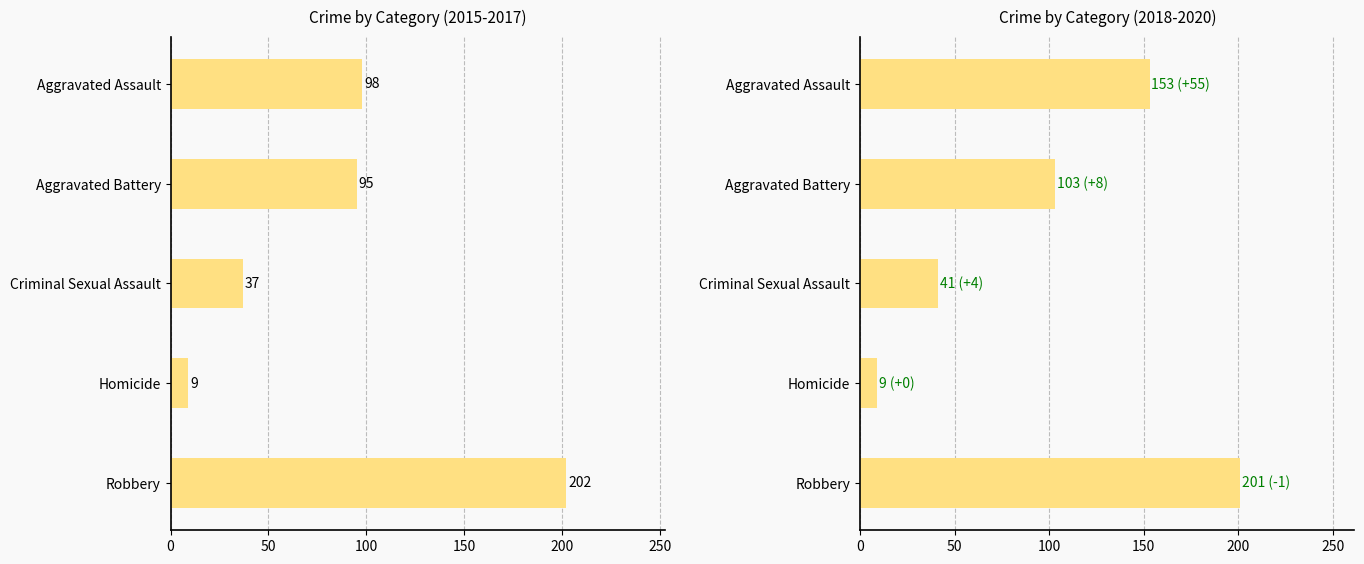

The value at Aggravated Assault is 42. True or false?

False